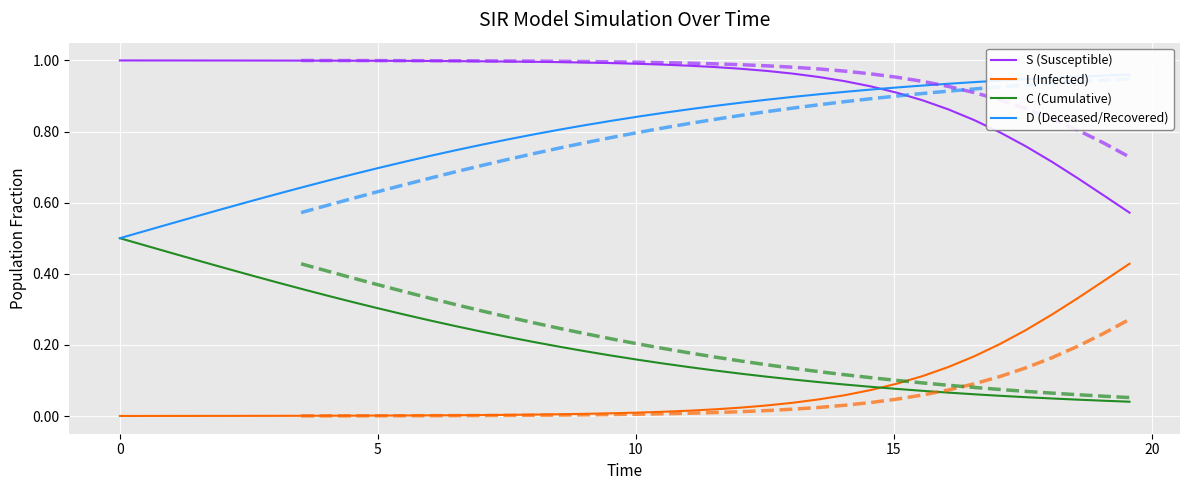

What is the highest value of the I (Infected) series?

0.4